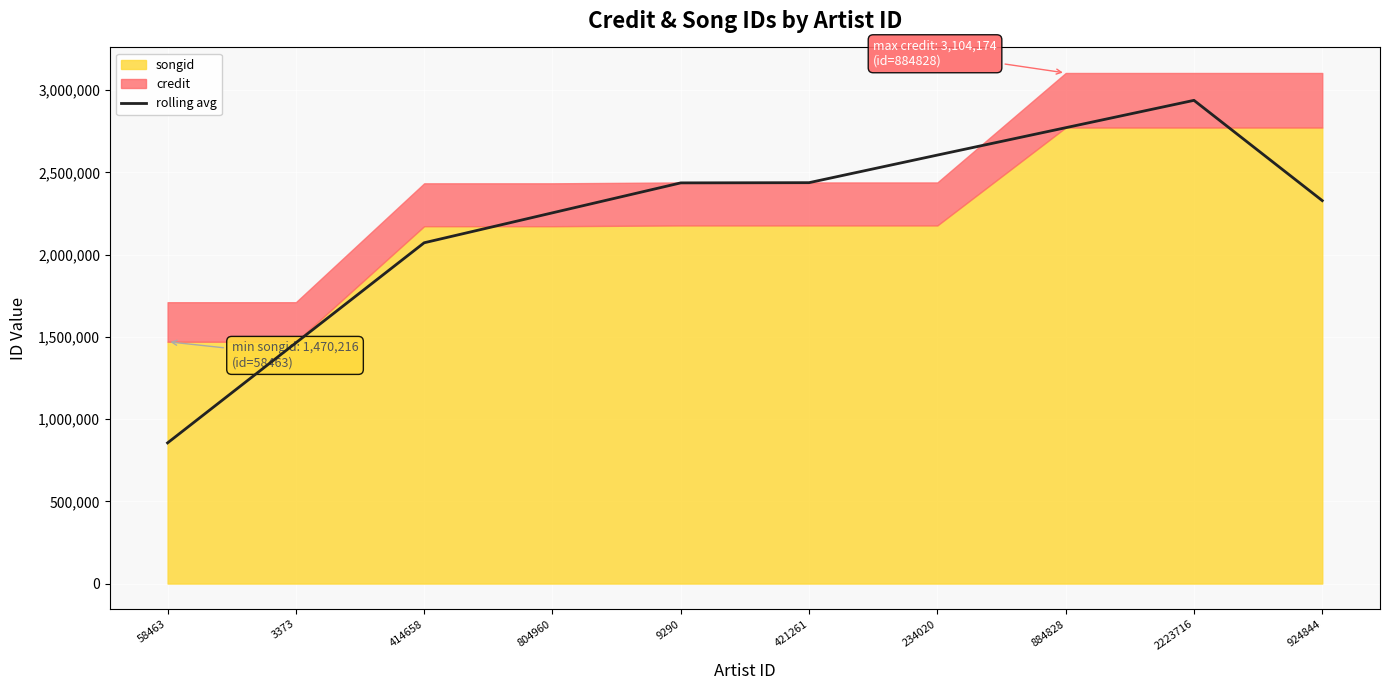

Which category has the highest value across all series?

2223716